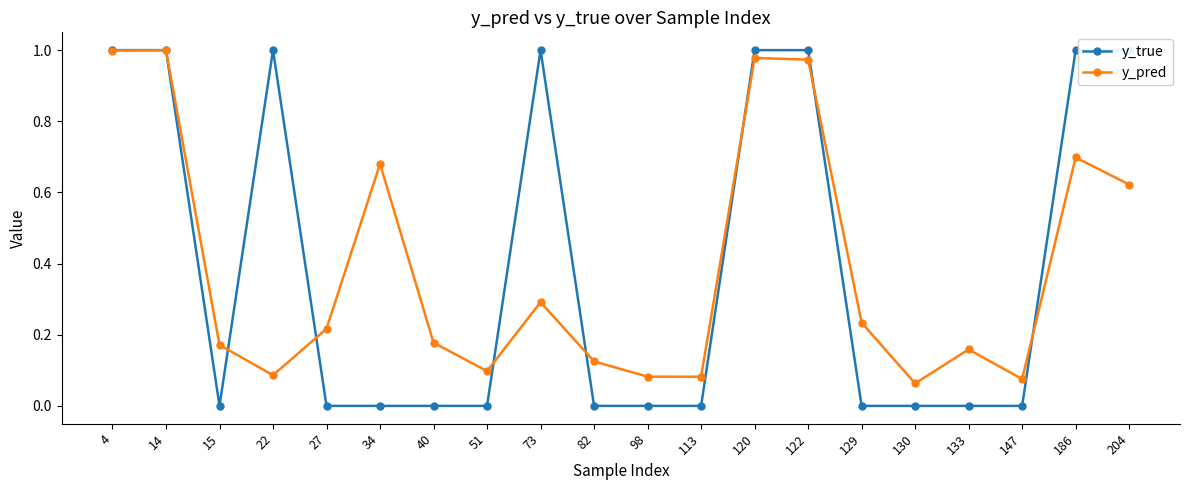

Where is y_true nearest to the value 0?

15